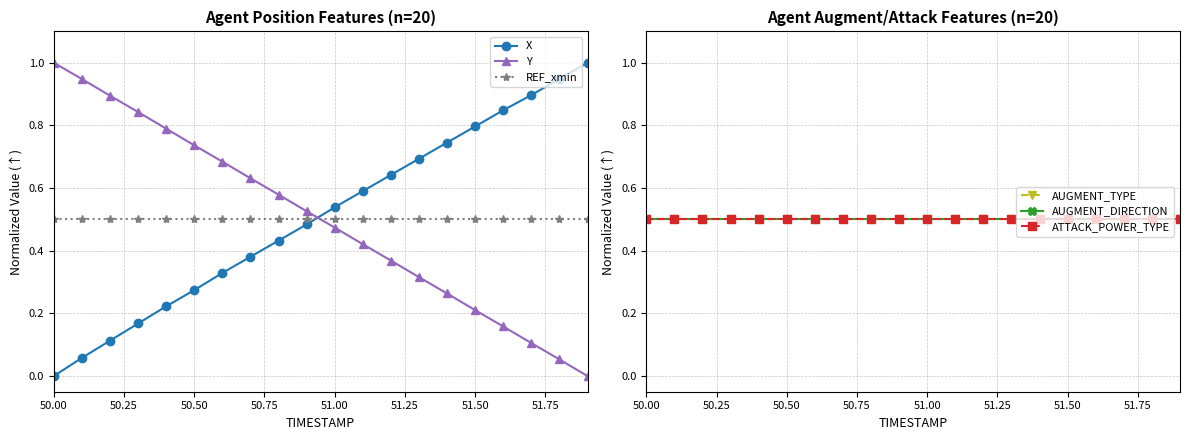

List the series in order of their peak value, lowest first.

REF_xmin, AUGMENT_TYPE, AUGMENT_DIRECTION, ATTACK_POWER_TYPE, X, Y